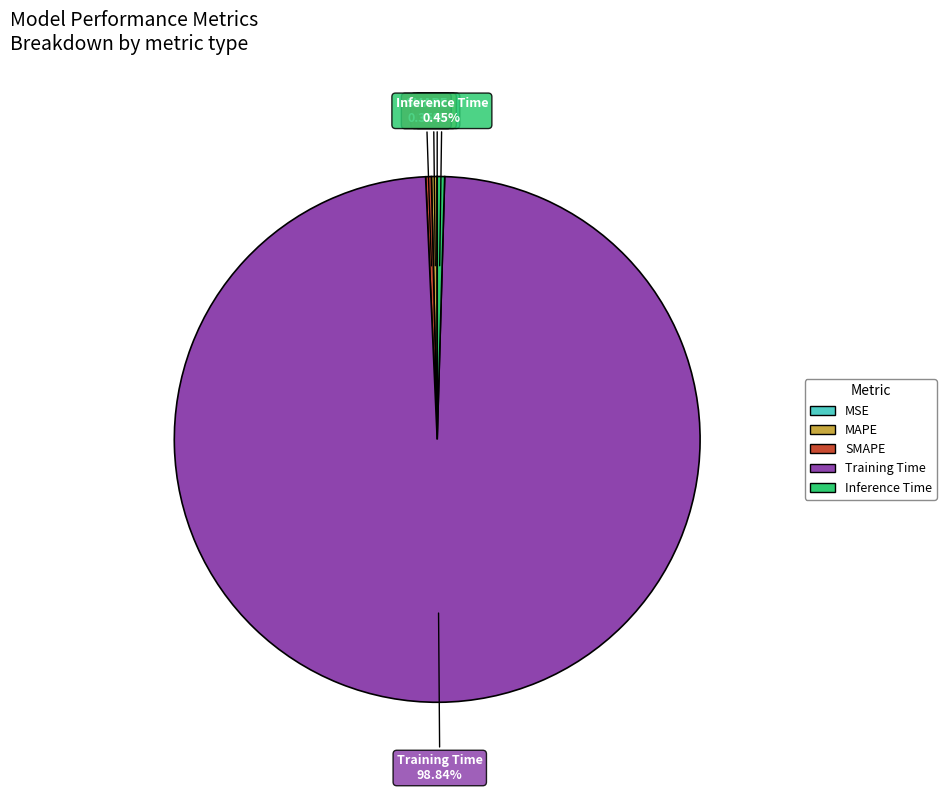

Which category accounts for the majority?

Training Time